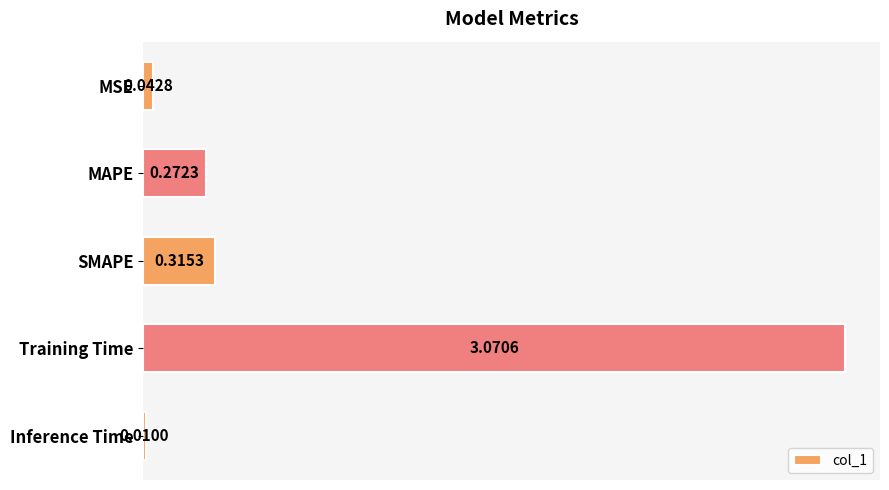

Which has a higher value, Training Time or MSE?

Training Time